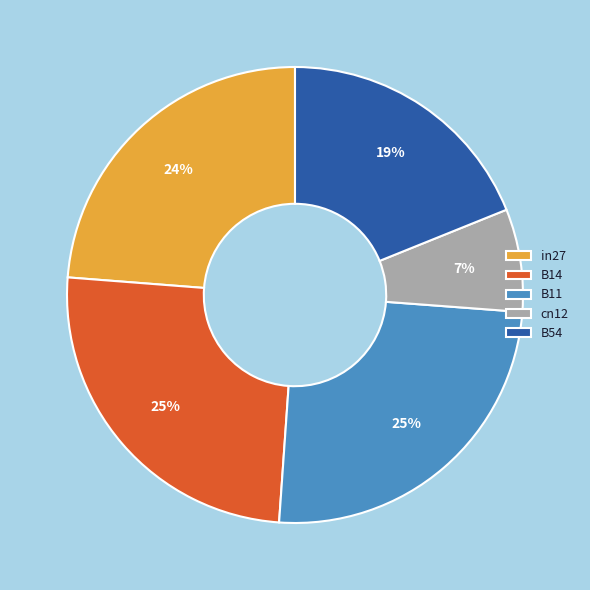

To the nearest percent, what is the average slice percentage?

20%